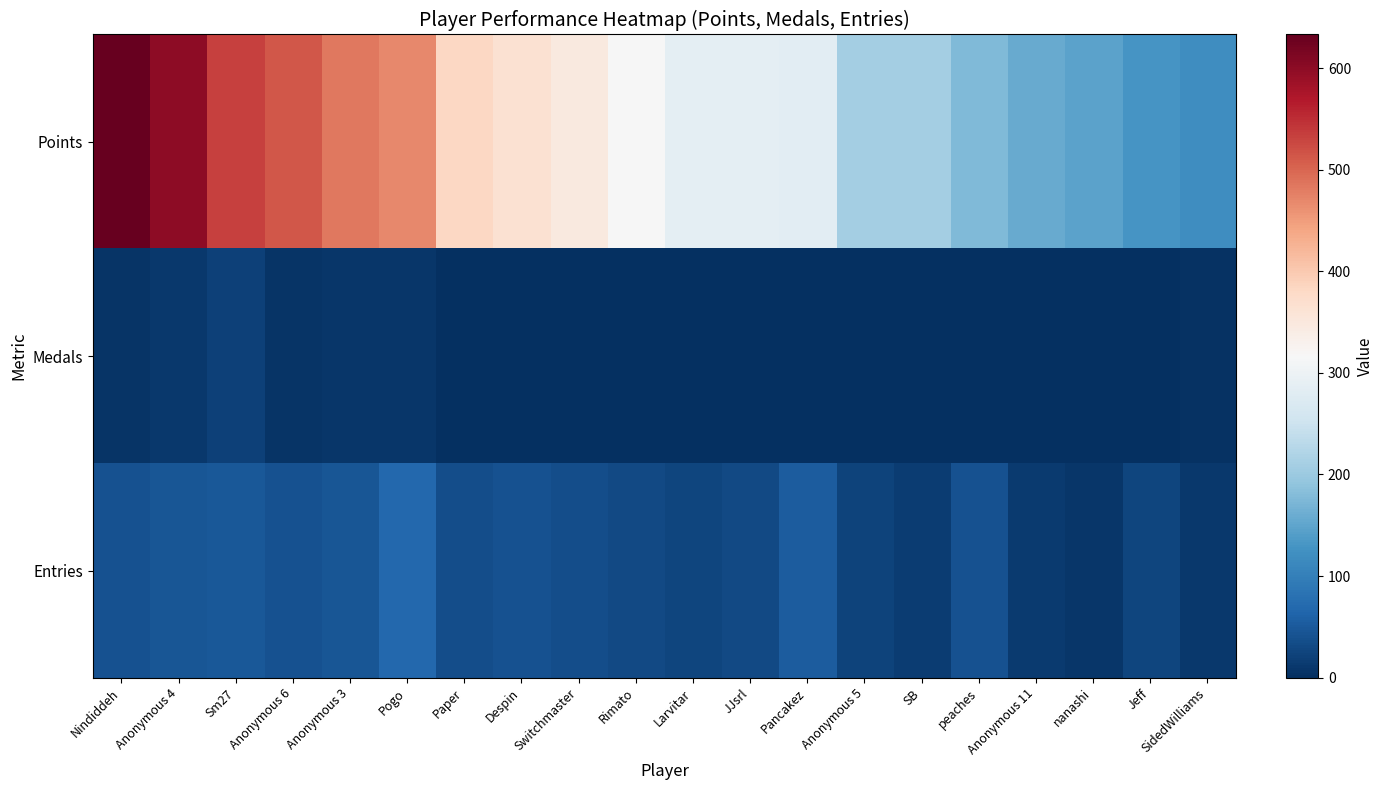

How many data points does each series have?

20